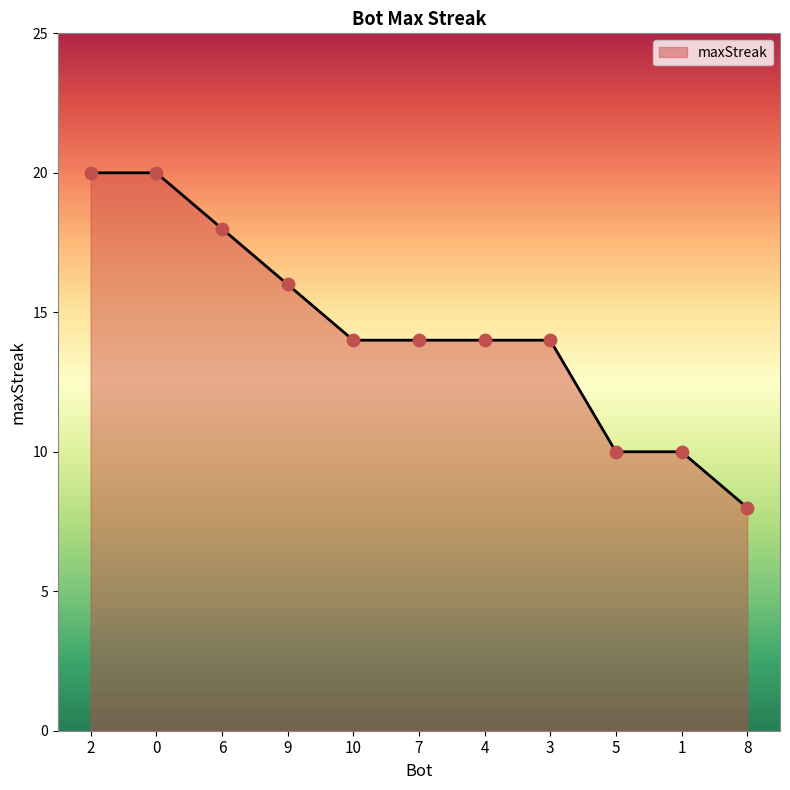

Between 4 and 1, which is larger?

4